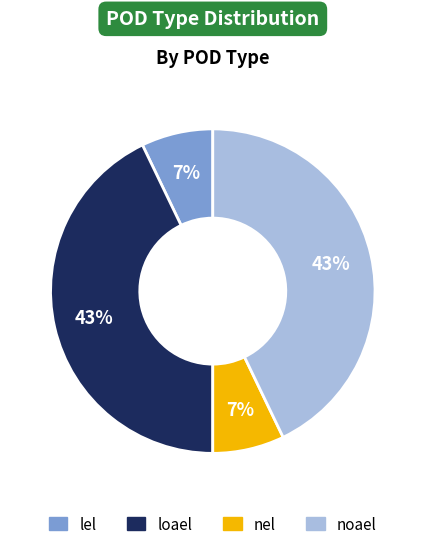

To the nearest percent, what is the difference between the largest and smallest slice percentages?

36%